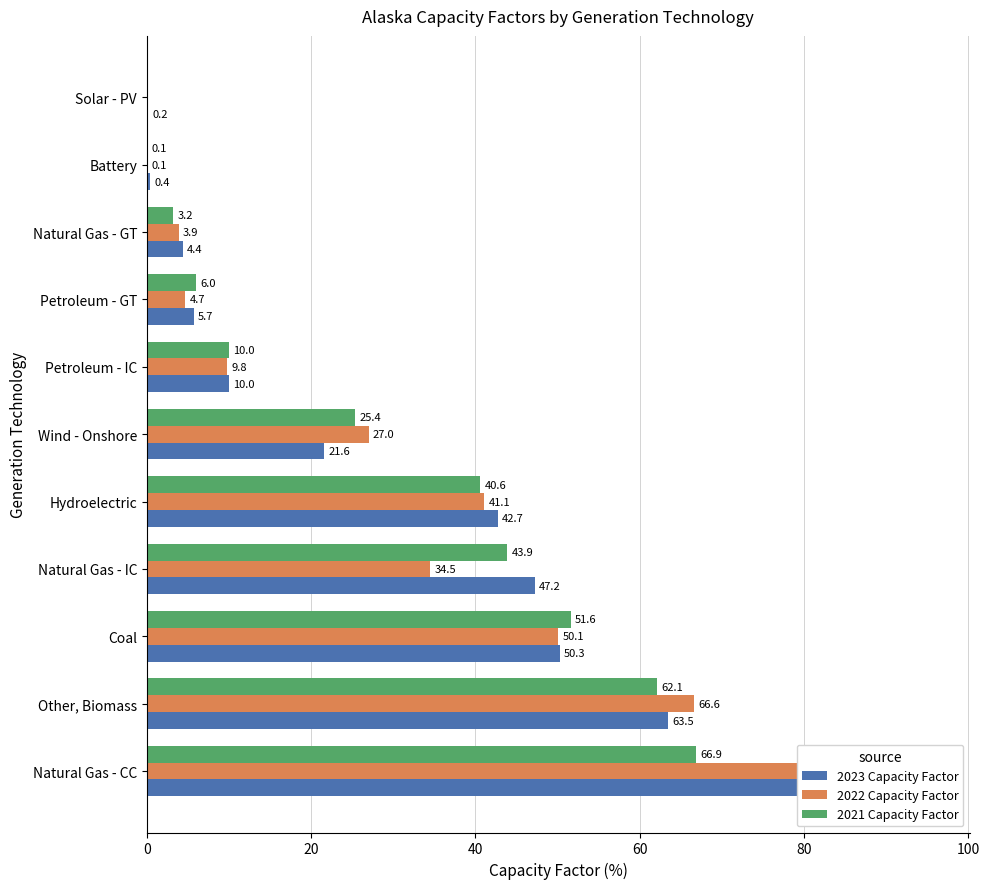

The 2021 Capacity Factor series shows 66.5 at Hydroelectric. True or false?

False